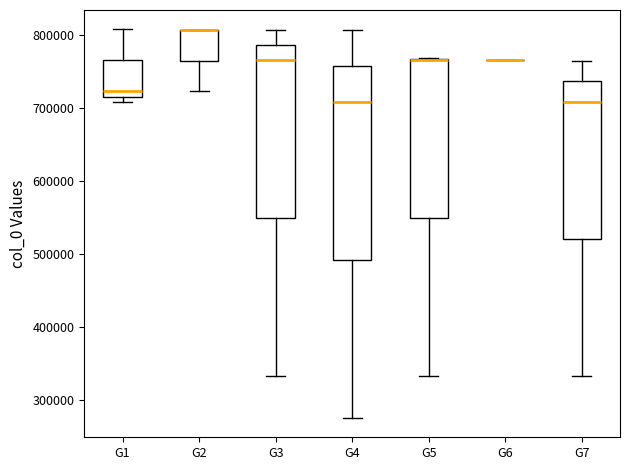

Reading left to right, transcribe this box plot: for each box, give where its median line is, the range the box spans, and where its two whiskers end, as read against the y-axis. The values are not printed on the chart, so give them approximately, as read against the axis.

G1: median 720000 (just above the box's lower edge), box 720000 to 770000, whiskers 710000 to 810000
G2: median 810000 (drawn on the box's upper edge), box 760000 to 810000, whiskers 720000 to 810000
G3: median 770000, box 550000 to 790000, whiskers 330000 to 810000
G4: median 710000, box 490000 to 760000, whiskers 280000 to 810000
G5: median 770000 (drawn on the box's upper edge), box 550000 to 770000, whiskers 330000 to 770000
G6: box collapsed to a line at 770000, whiskers 770000 to 770000
G7: median 710000, box 520000 to 740000, whiskers 330000 to 760000